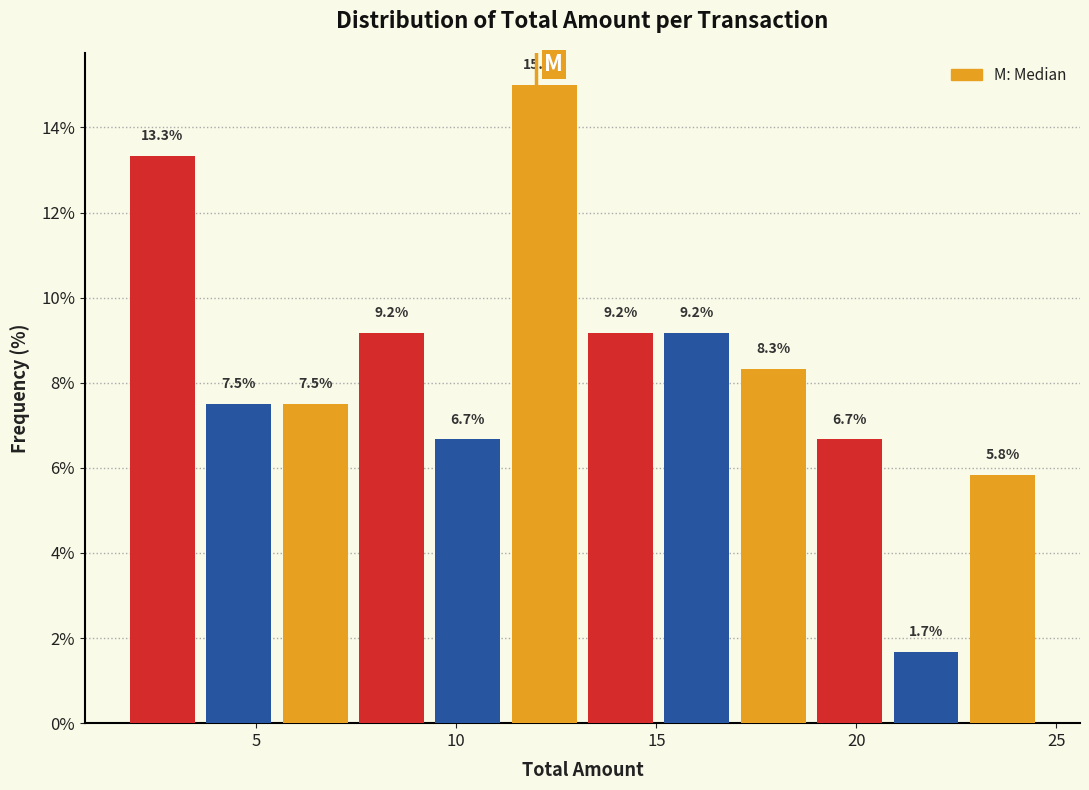

Around what value on the x-axis is the tallest bar? Give the approximate position of its centre, as read against the axis.

12.0